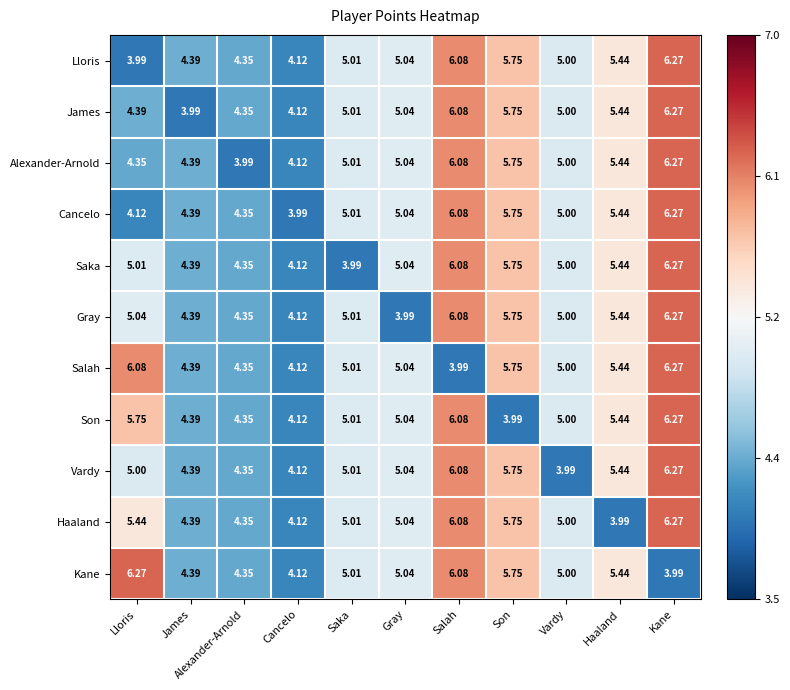

At which category is the sum across all series the highest?

Kane